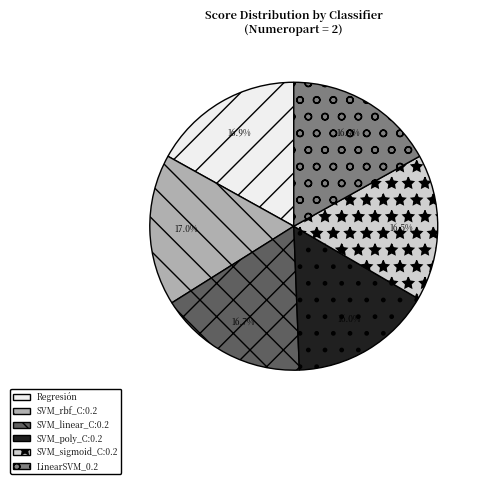

Is the sum of LinearSVM_0.2 and SVM_rbf_C:0.2 greater than half?

No